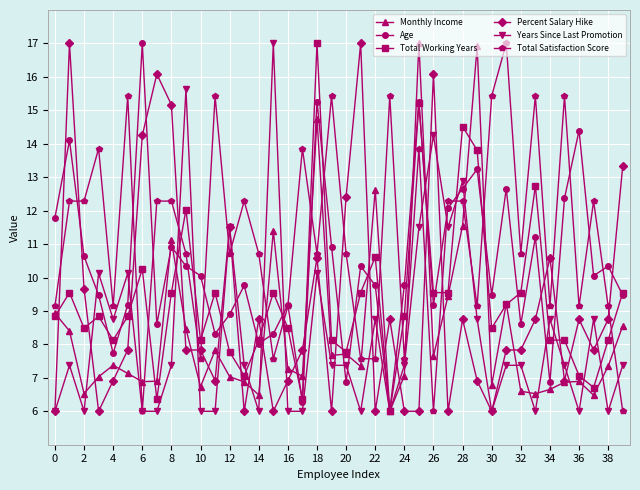

Does the chart display data point markers on the line(s)?

Yes